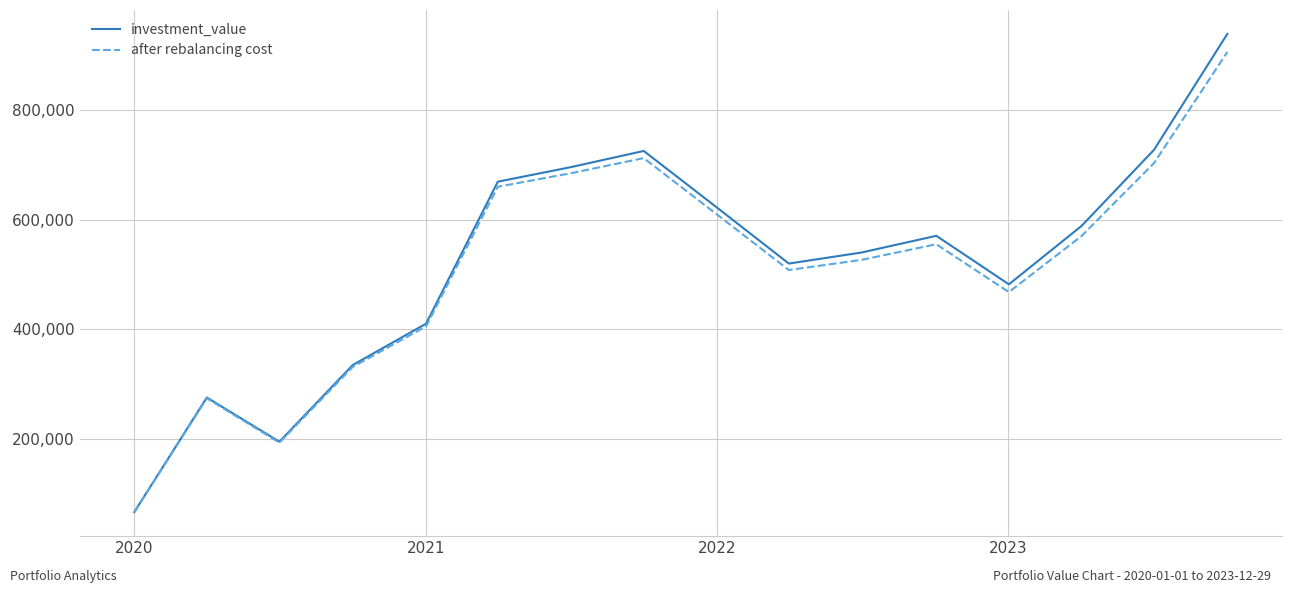

How many lines are shown in the chart?

2